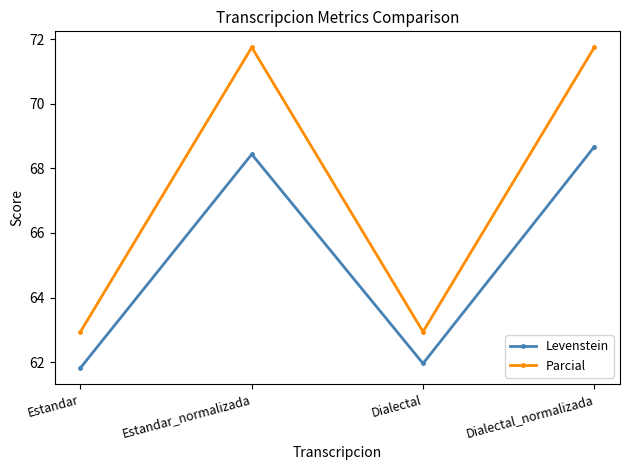

Which series has the largest range (max minus min)?

Parcial